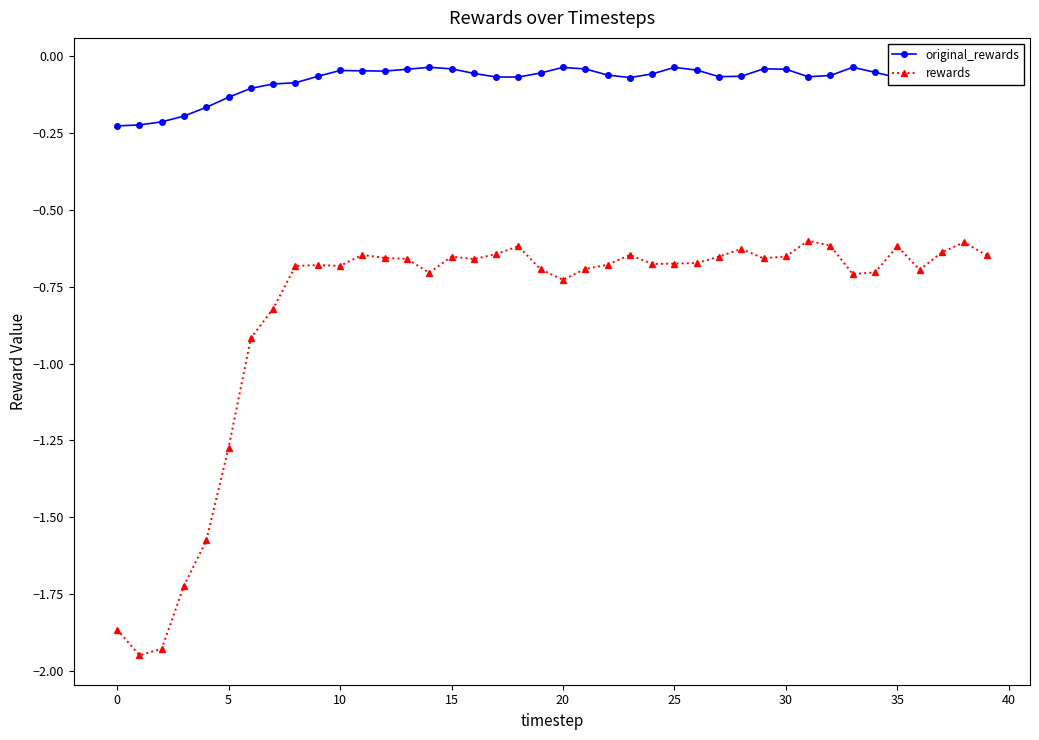

Count the number of categories in the chart.

40